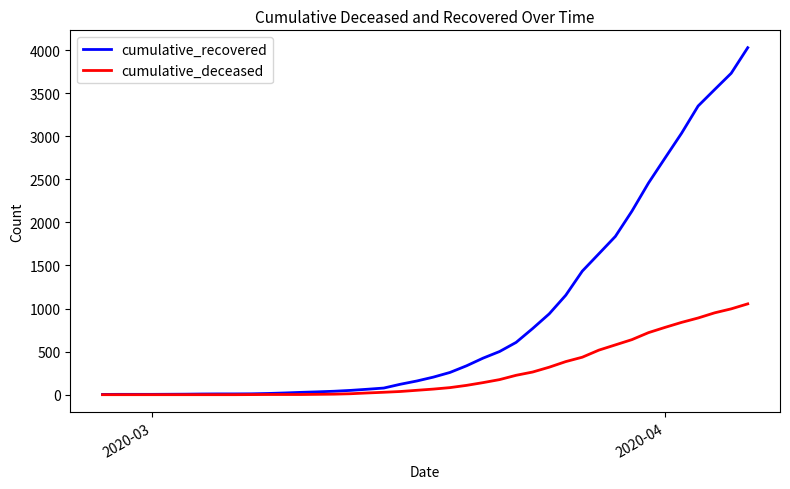

What are all the series names shown in the legend?

cumulative_recovered, cumulative_deceased